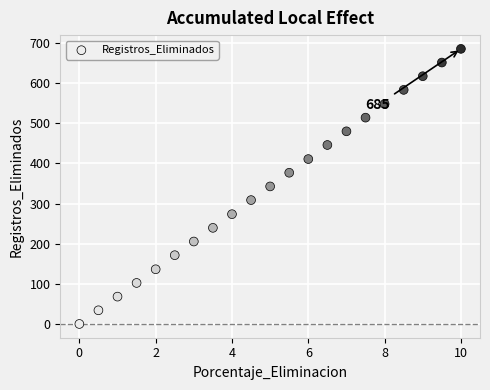

What is the range of Y values (max minus min)?

684